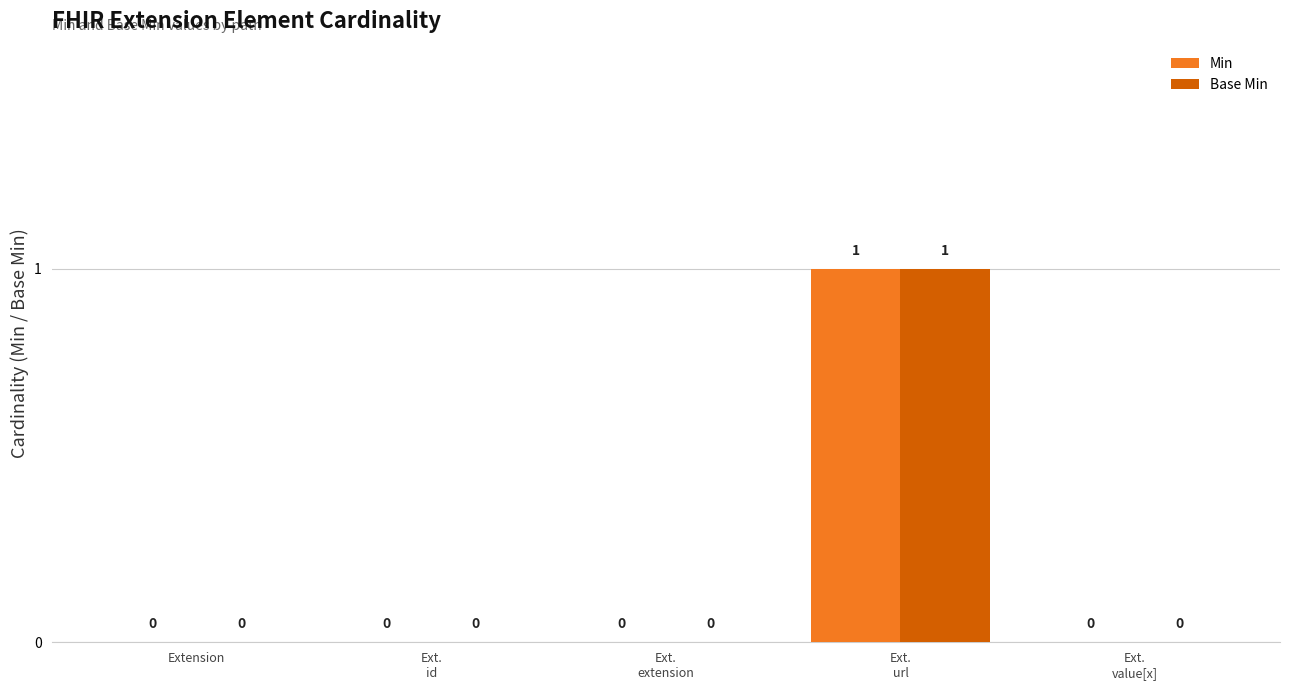

Is it true that Base Min equals 0 at Extension?

True